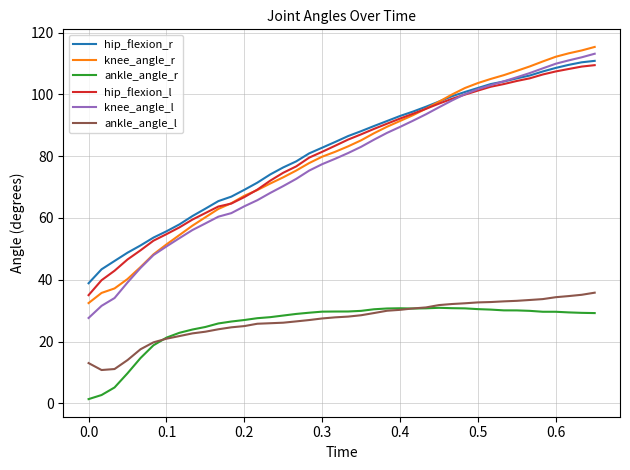

Which series has the widest spread of values?

knee_angle_l